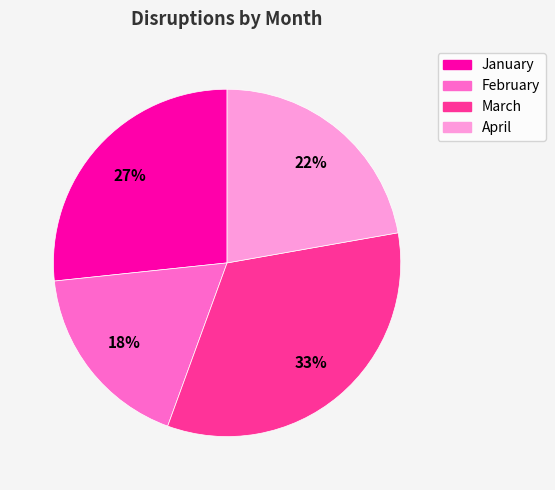

Combined, do February and March account for over 50%?

Yes